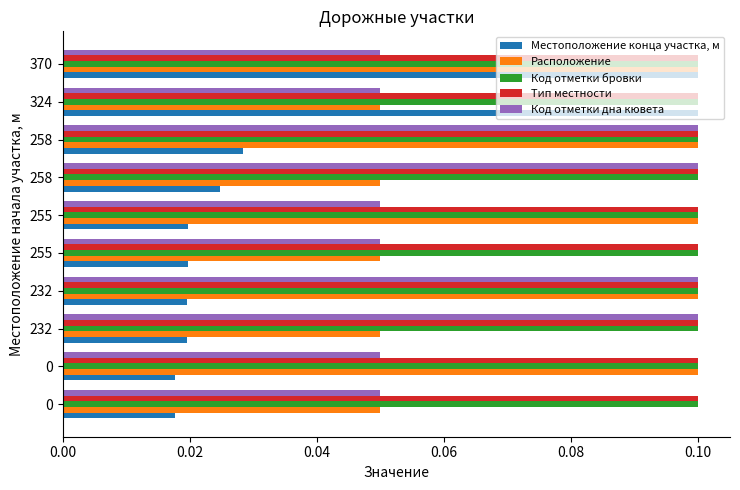

How many Расположение values are between 0 and 1?

10